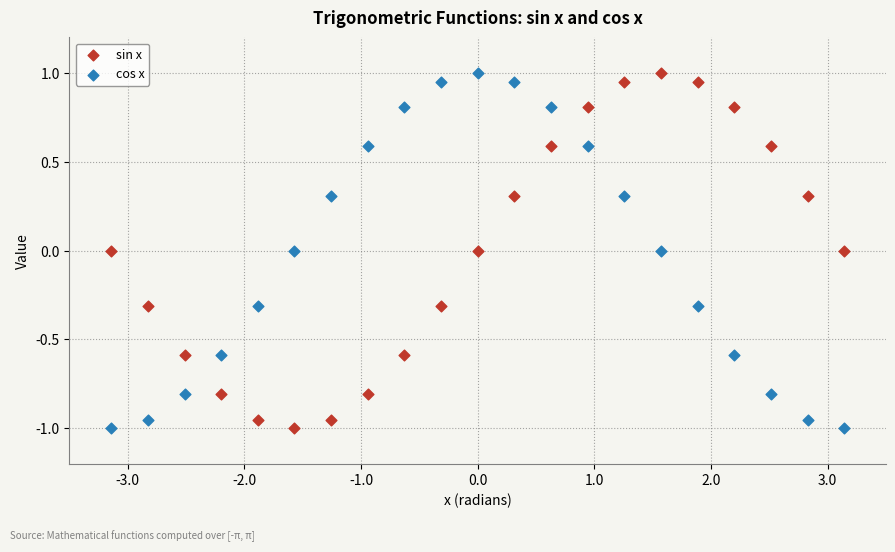

What is the X range (max minus min) for the scatter plot?

6.3